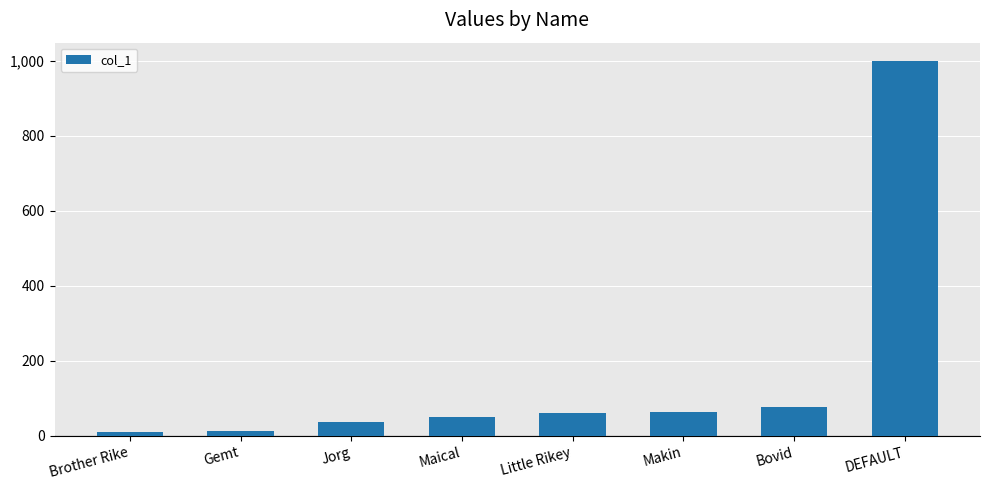

The value at Jorg is 36. True or false?

True